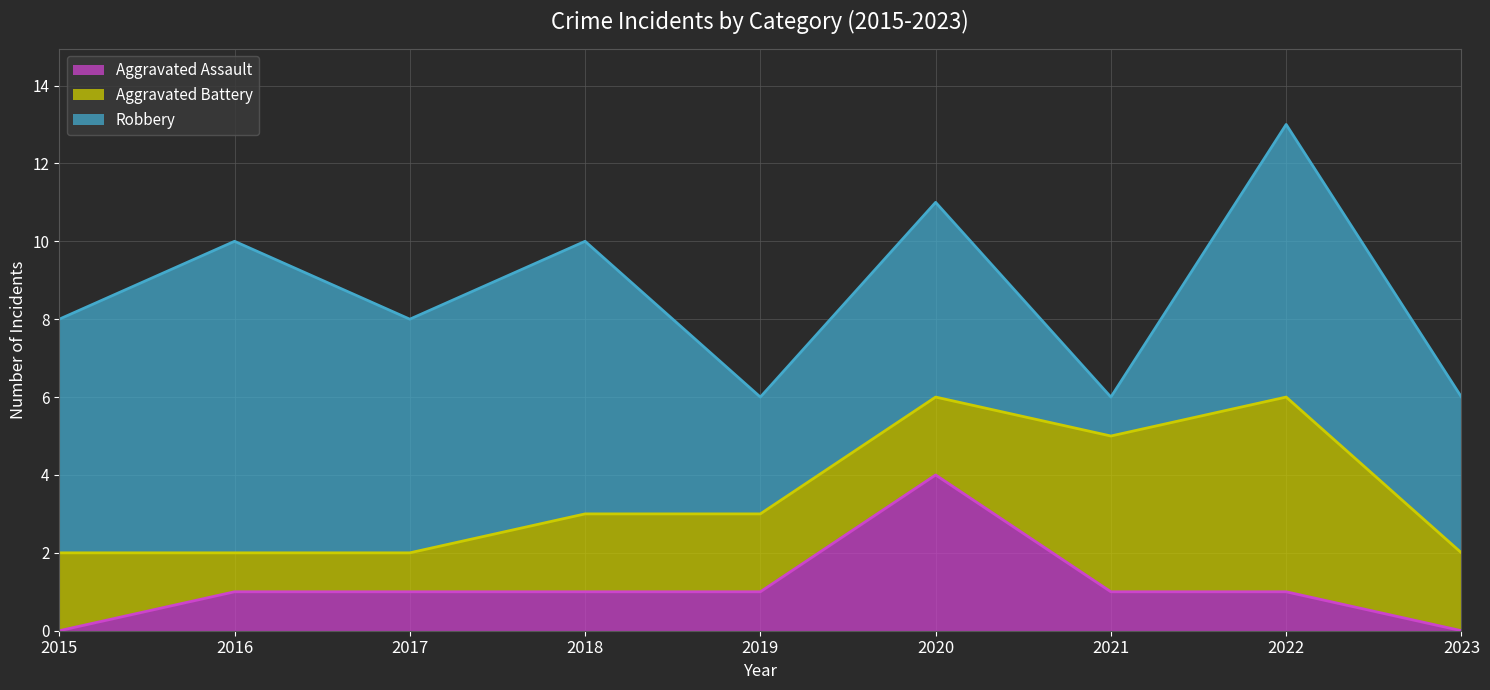

How many data points in Robbery are less than 6?

4